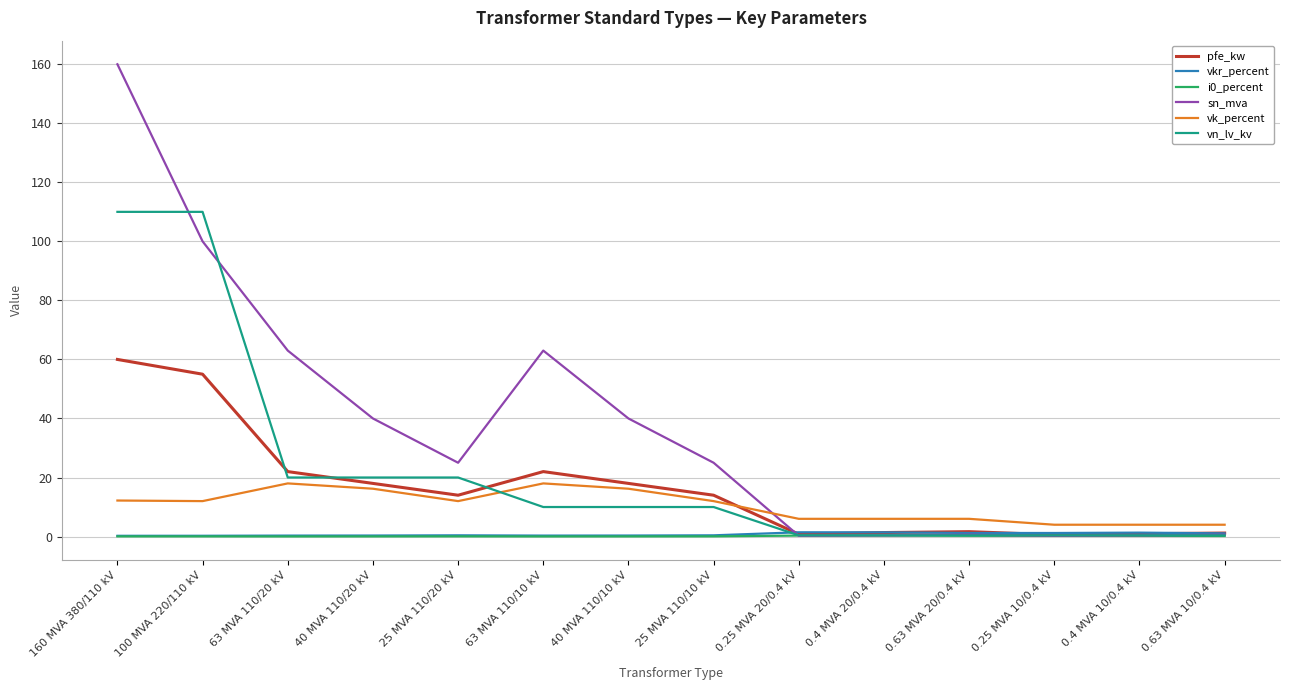

Between 63 MVA 110/10 kV and 0.63 MVA 10/0.4 kV, which series saw the biggest shift?

sn_mva